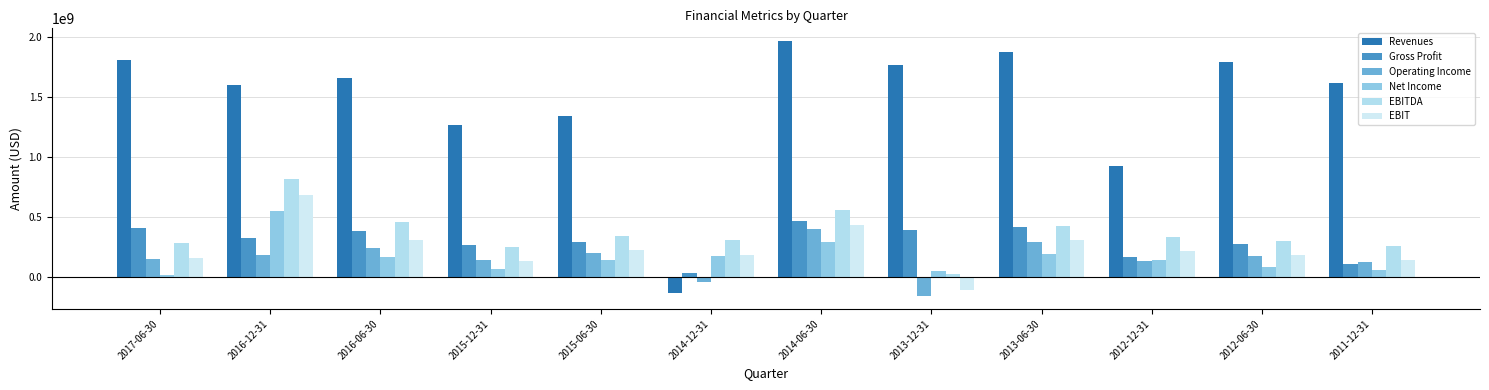

List the series in order of their peak value, highest first.

Revenues, EBITDA, EBIT, Net Income, Gross Profit, Operating Income